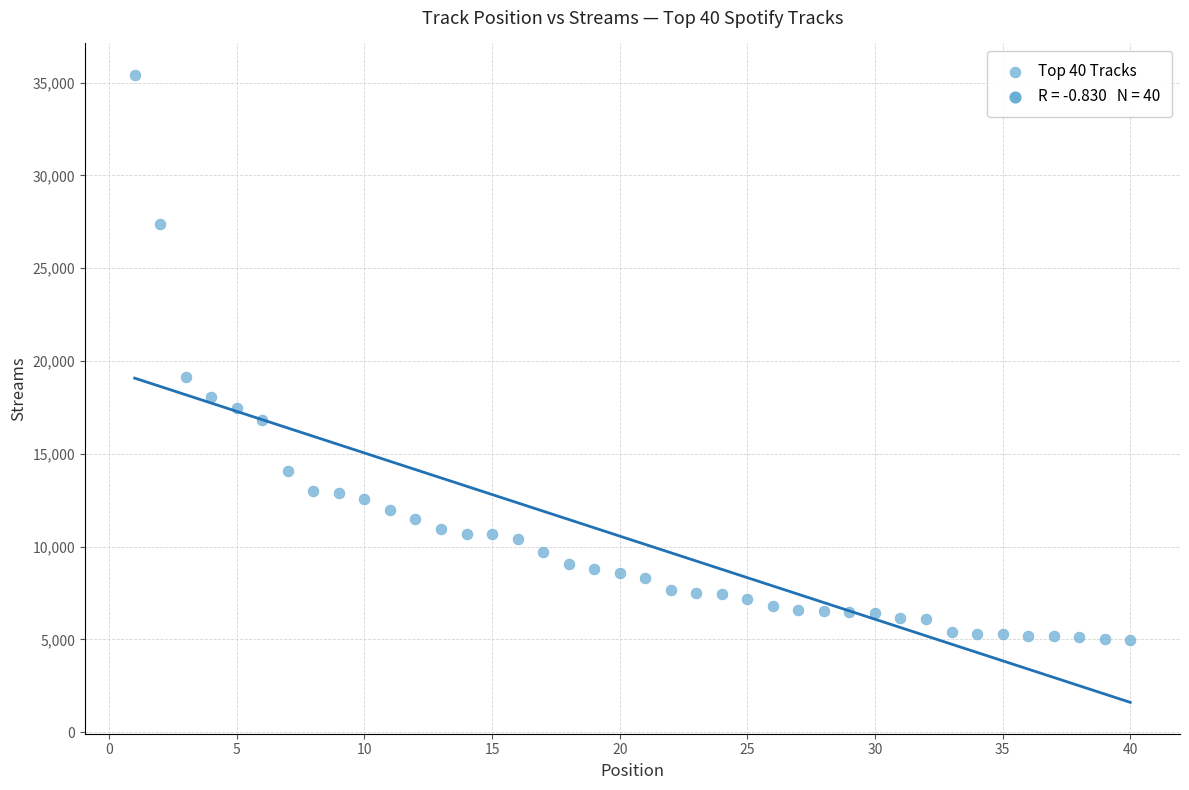

What Y value in the scatter plot is closest to 20199?

19139